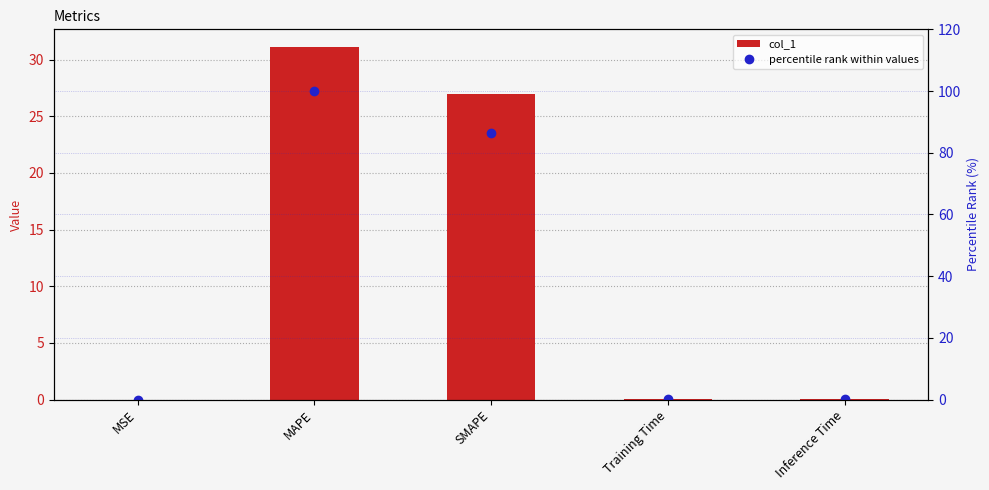

Rank the series by their maximum value, from highest to lowest.

percentile rank within values, col_1